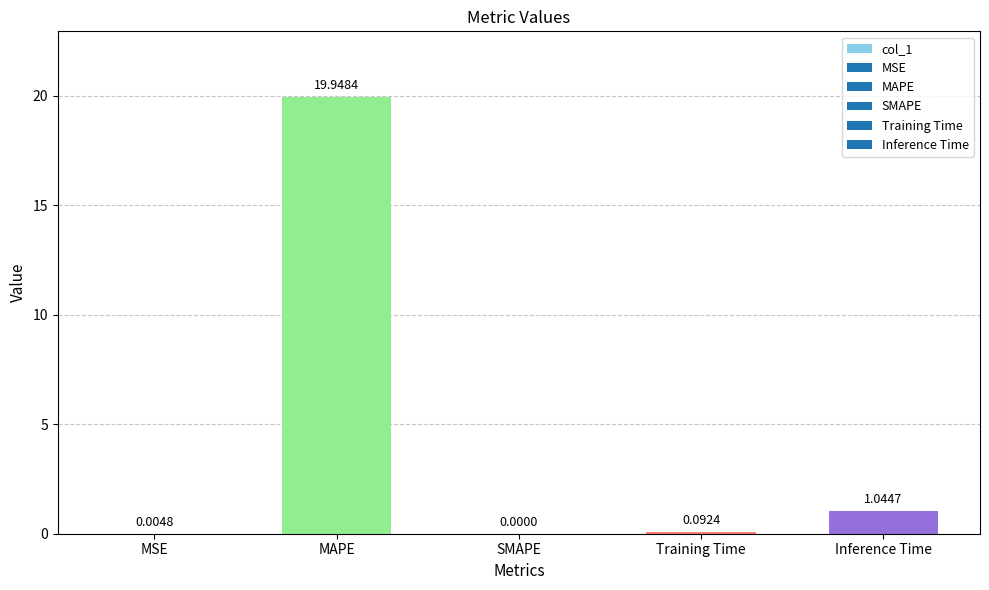

Is it true that the value at MSE is 0.0?

True